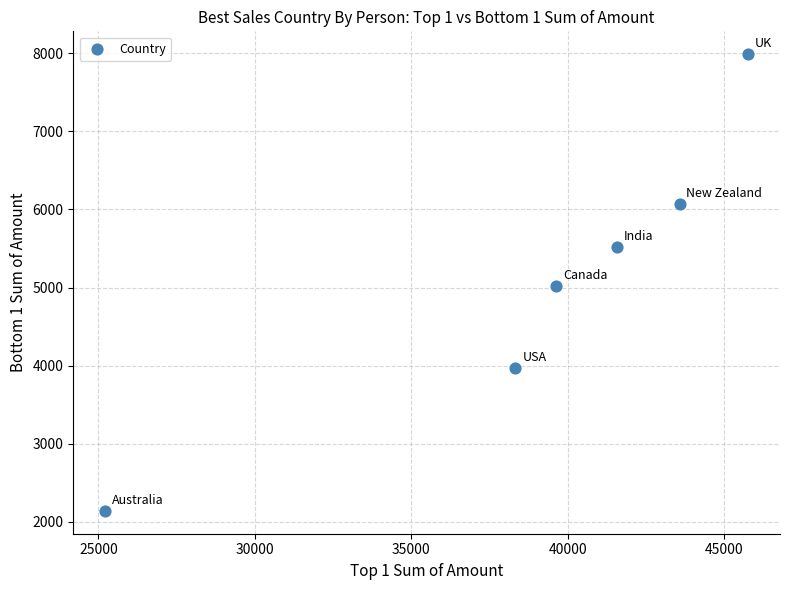

What is the range of X values (max minus min)?

20531